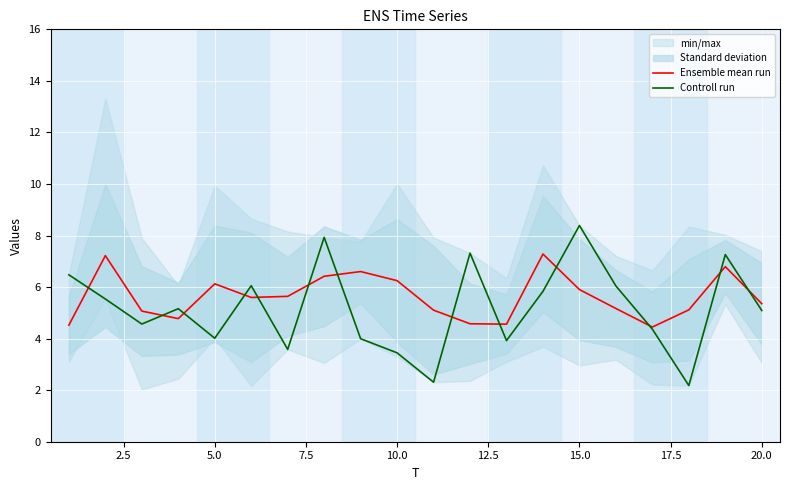

Reading left to right, what are all the values shown in this chart?

Ensemble mean run: 4.5	7.2	5.1	4.8	6.1	5.6	5.6	6.4	6.6	6.2	5.1	4.6	4.6	7.3	5.9	5.2	4.4	5.1	6.8	5.4
Controll run: 6.5	5.5	4.6	5.2	4.0	6.1	3.6	7.9	4.0	3.4	2.3	7.3	3.9	5.8	8.4	6.0	4.4	2.2	7.3	5.1